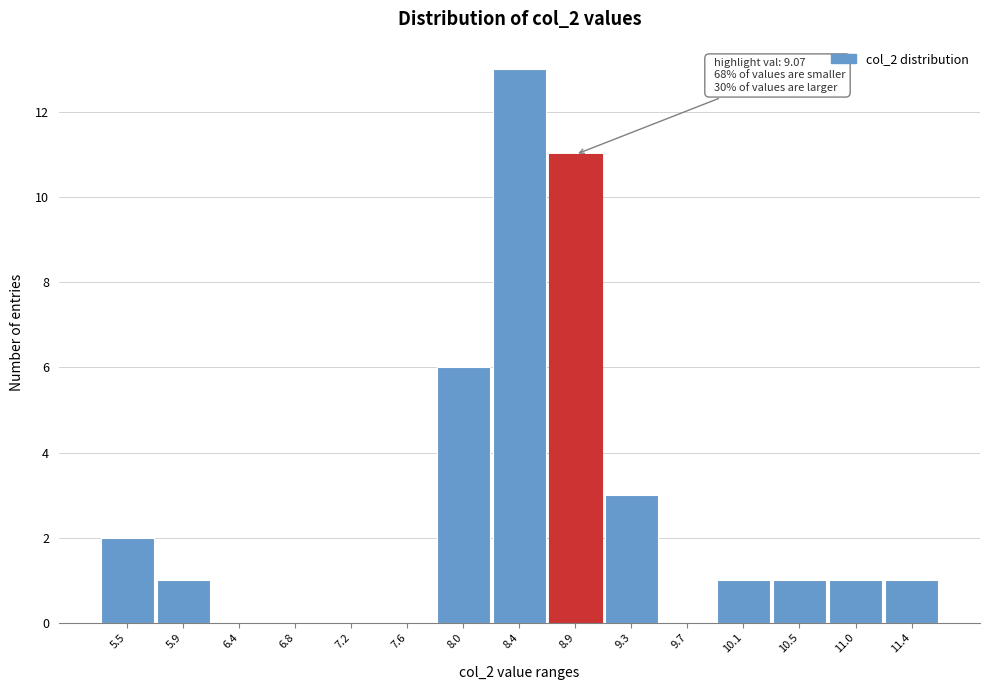

Reading left to right, list all the values displayed in this chart.

5.5=2	5.9=1	6.4=0	6.8=0	7.2=0	7.6=0	8.0=6	8.4=13	8.9=11	9.3=3	9.7=0	10.1=1	10.5=1	11.0=1	11.4=1